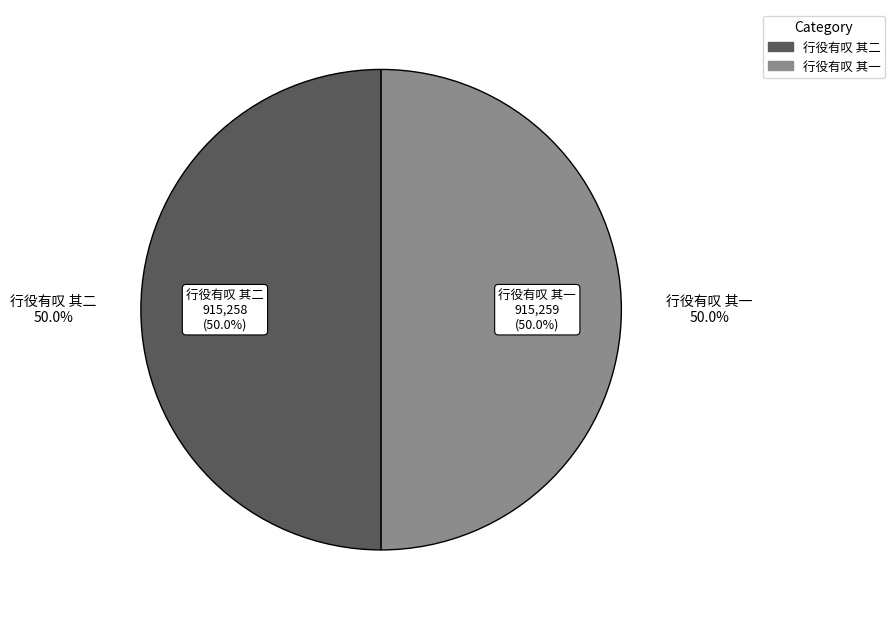

Approximately how many times larger is the value at 行役有叹 其一 compared to 行役有叹 其二?

1.0